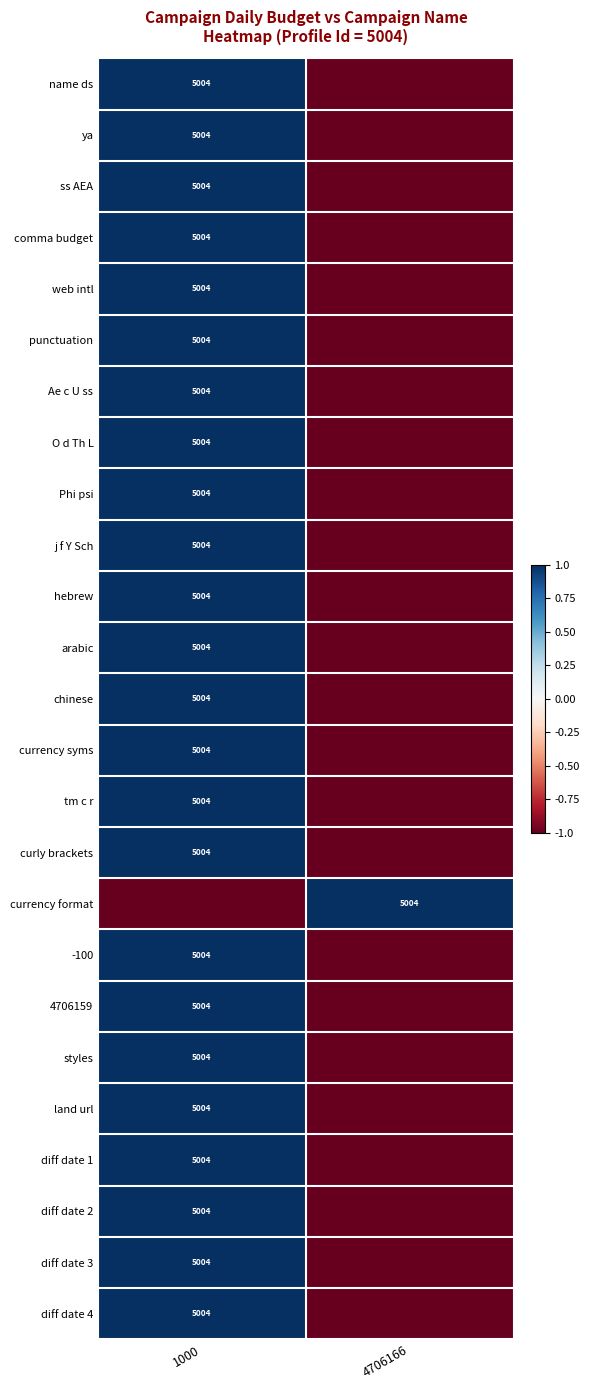

What is the difference between the highest and lowest values at 4706166?

2.0